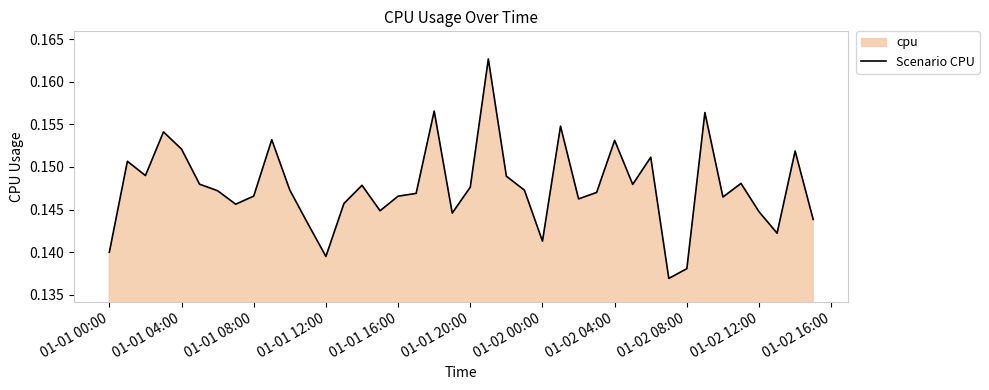

The chart shows a value of 0.2 at 01-01 16:00. True or false?

False